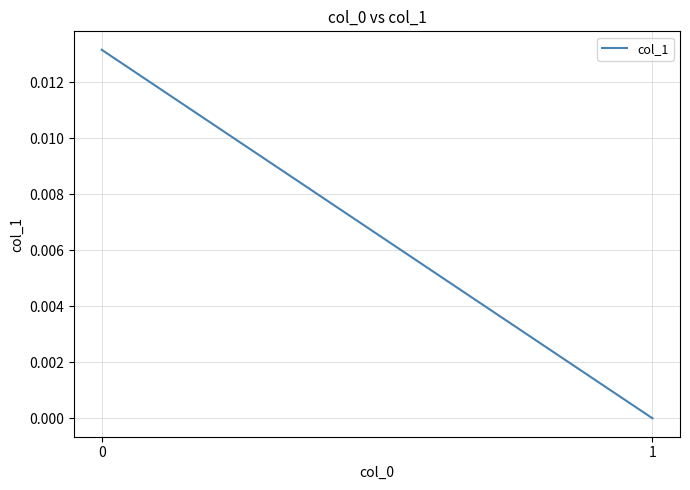

The chart shows a value of 0.0 at 0. True or false?

True